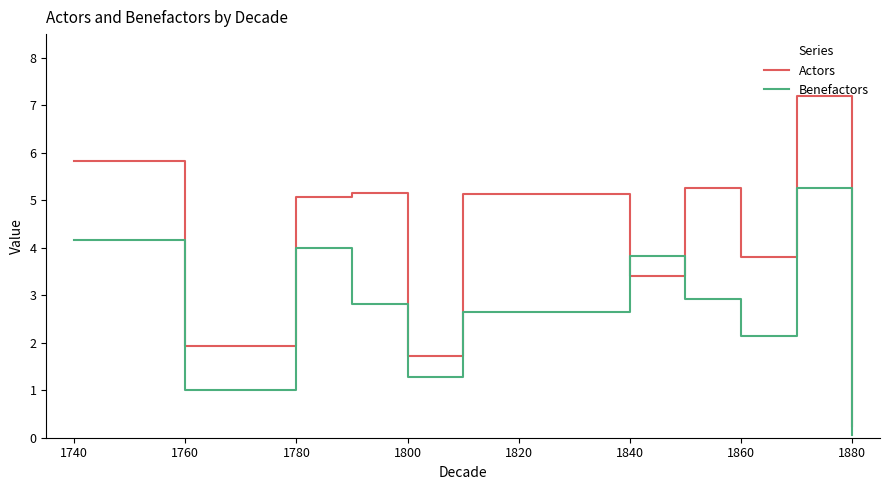

After their last crossing, which series has the higher values: Benefactors or Actors?

Actors